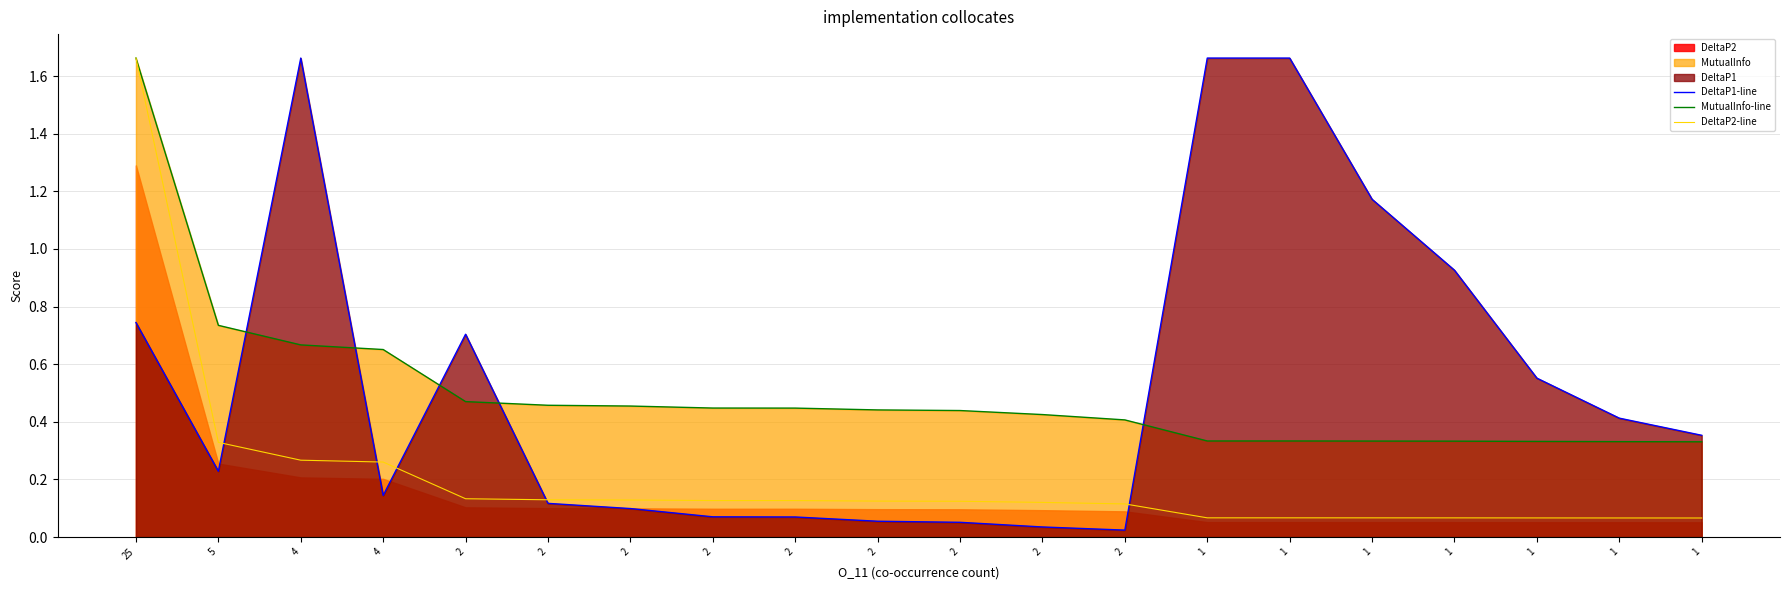

Reading left to right, what are all the values shown in this chart?

DeltaP1-line: 0.7	0.2	1.7	0.1	0.7	0.1	0.1	0.1	0.1	0.1	0.1	0.0	0.0	1.7	1.7	1.2	0.9	0.6	0.4	0.4
MutualInfo-line: 1.7	0.7	0.7	0.7	0.5	0.5	0.5	0.4	0.4	0.4	0.4	0.4	0.4	0.3	0.3	0.3	0.3	0.3	0.3	0.3
DeltaP2-line: 1.7	0.3	0.3	0.3	0.1	0.1	0.1	0.1	0.1	0.1	0.1	0.1	0.1	0.1	0.1	0.1	0.1	0.1	0.1	0.1